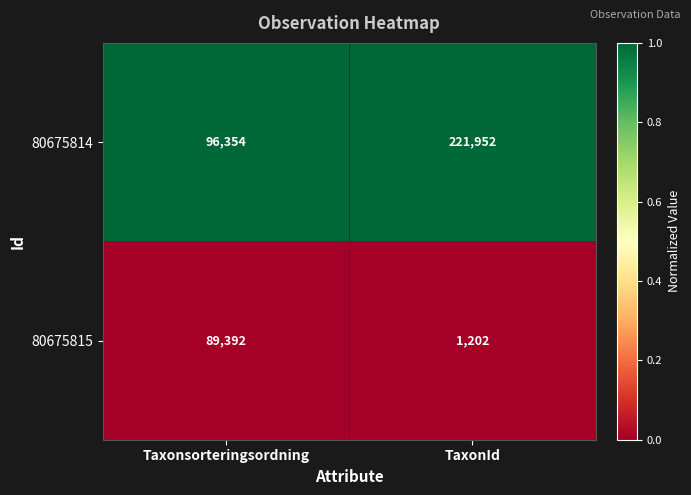

What is the maximum value shown in the chart?

221952